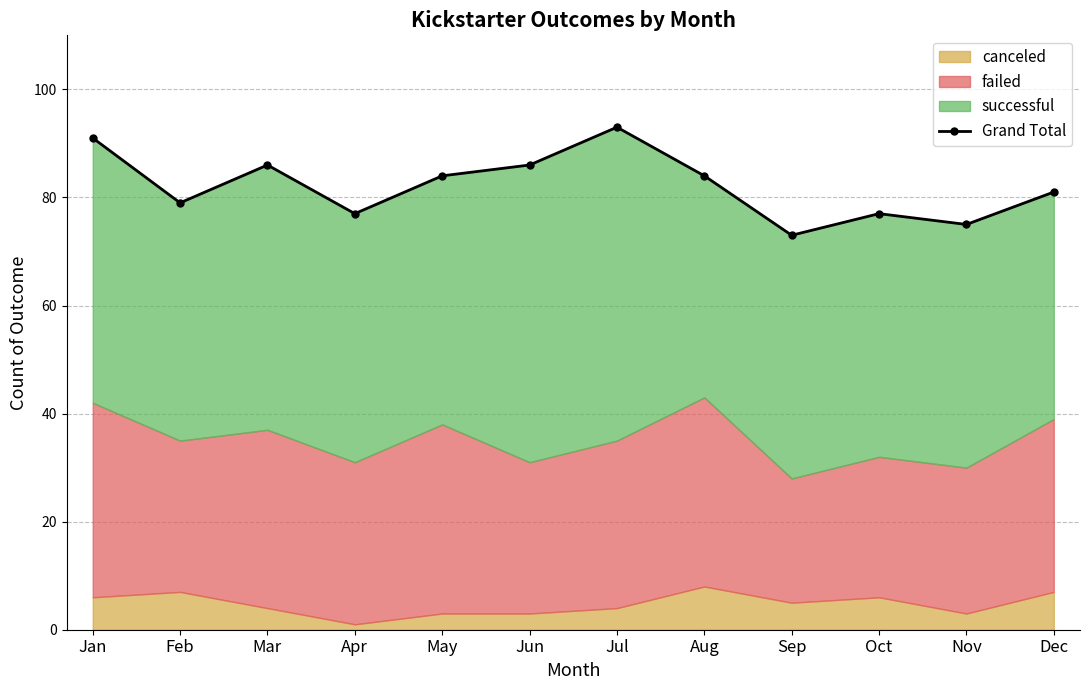

What is the ratio of the value at Jul to the value at May?

1.1